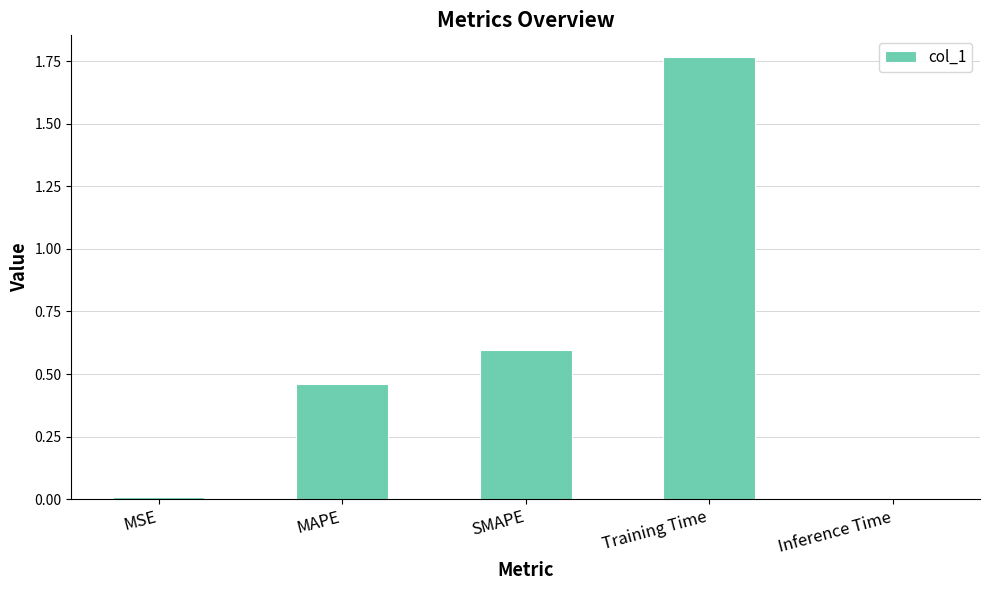

At which category does the chart reach its peak across all series?

Training Time